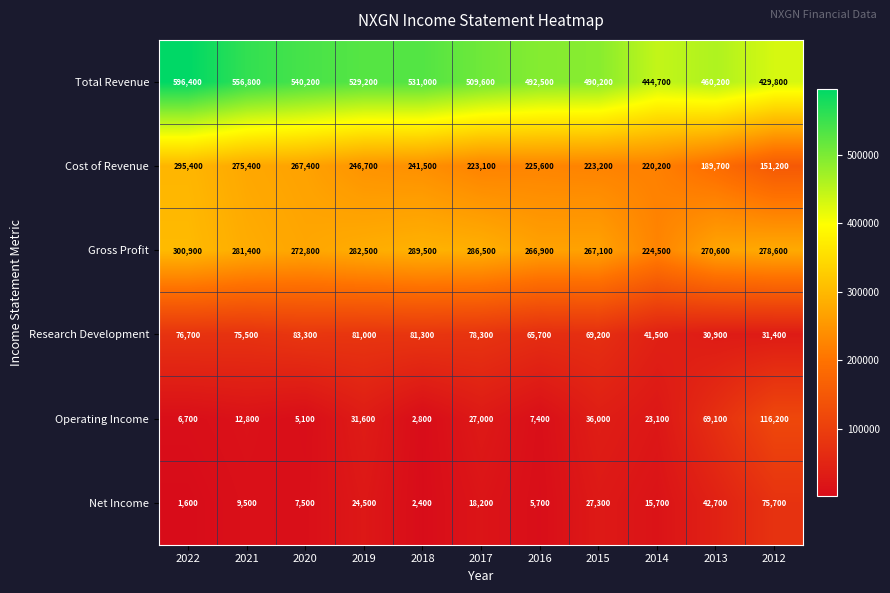

Which series has the widest spread of values?

Total Revenue